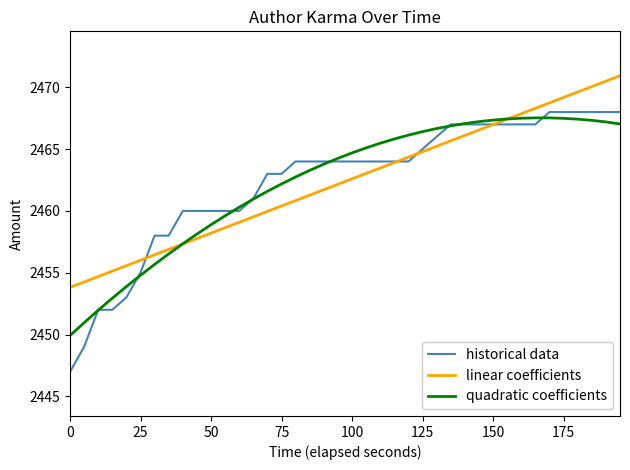

Which series ends up on top after the final intersection of historical data and quadratic coefficients?

historical data